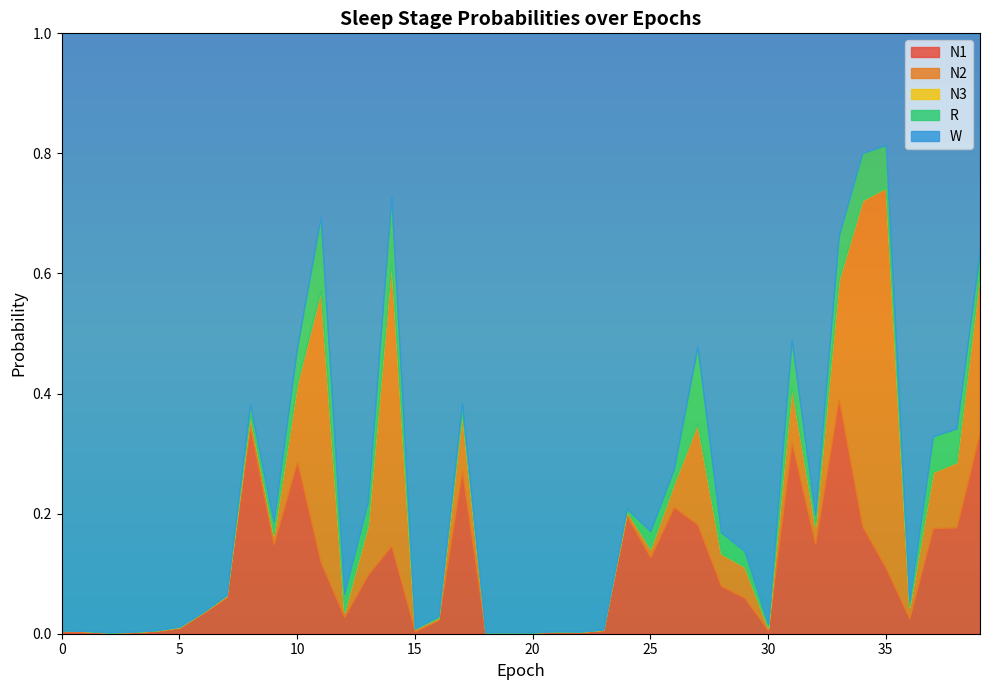

True or false: N3 and R intersect in this chart.

True